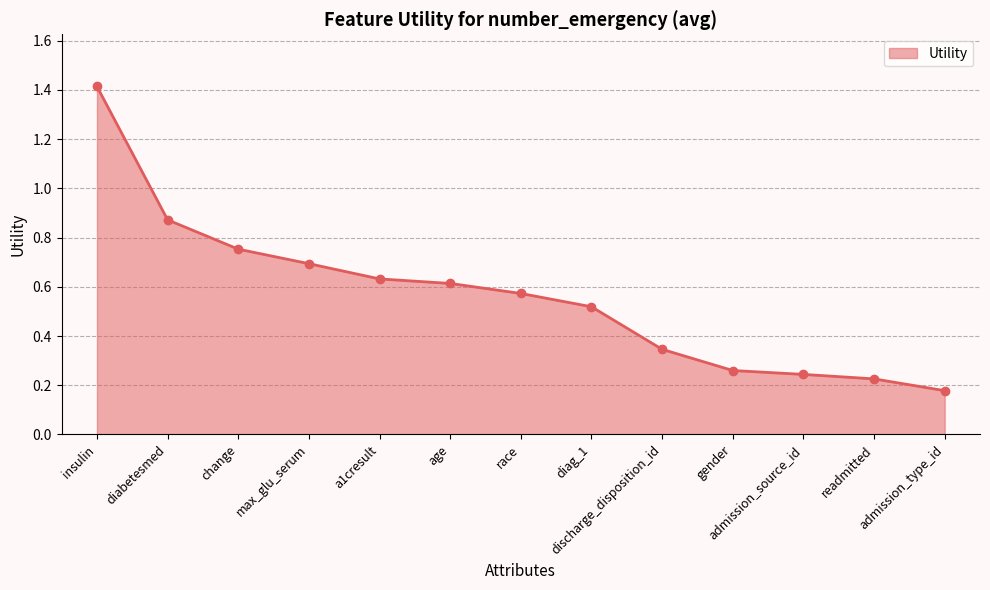

At which category does the chart reach its peak across all series?

insulin